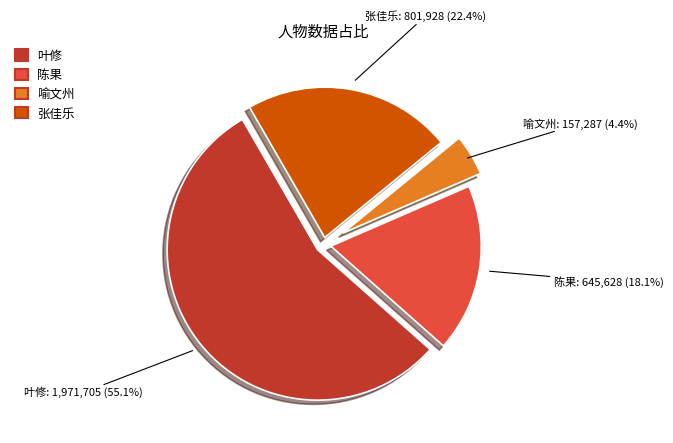

What is the total percentage of 叶修 and 陈果?

73.2%